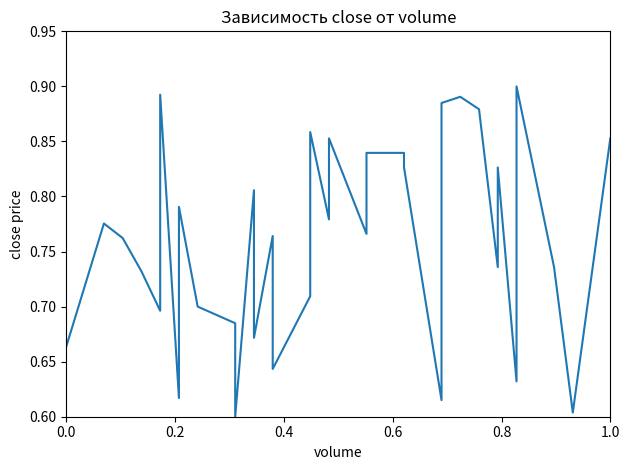

What is the average value?

0.8